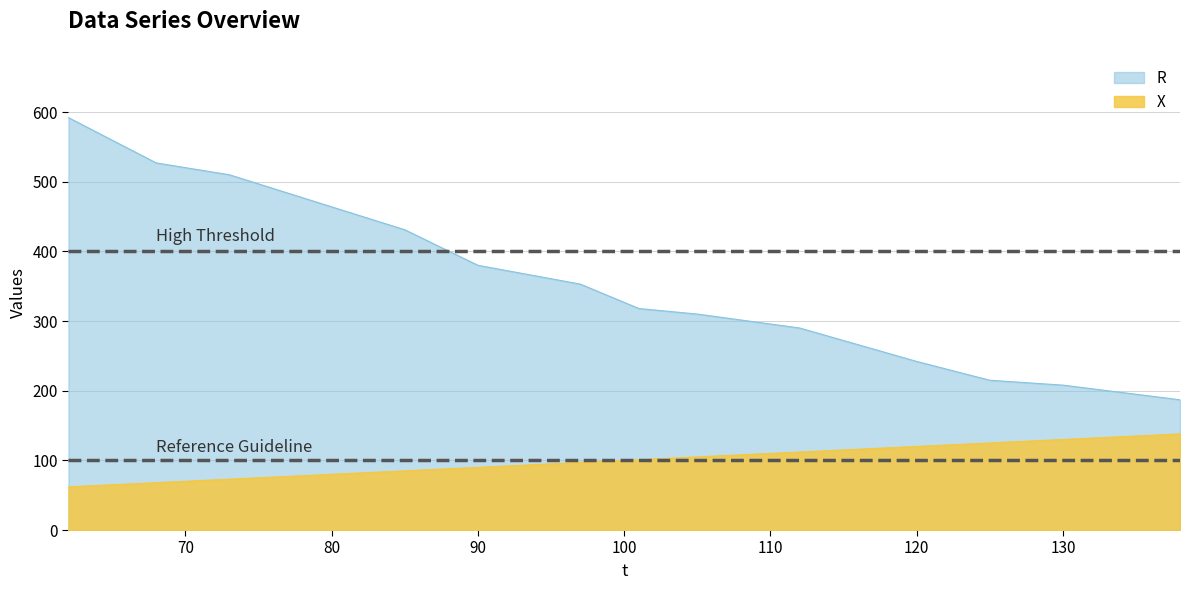

True or false: R and X intersect in this chart.

False